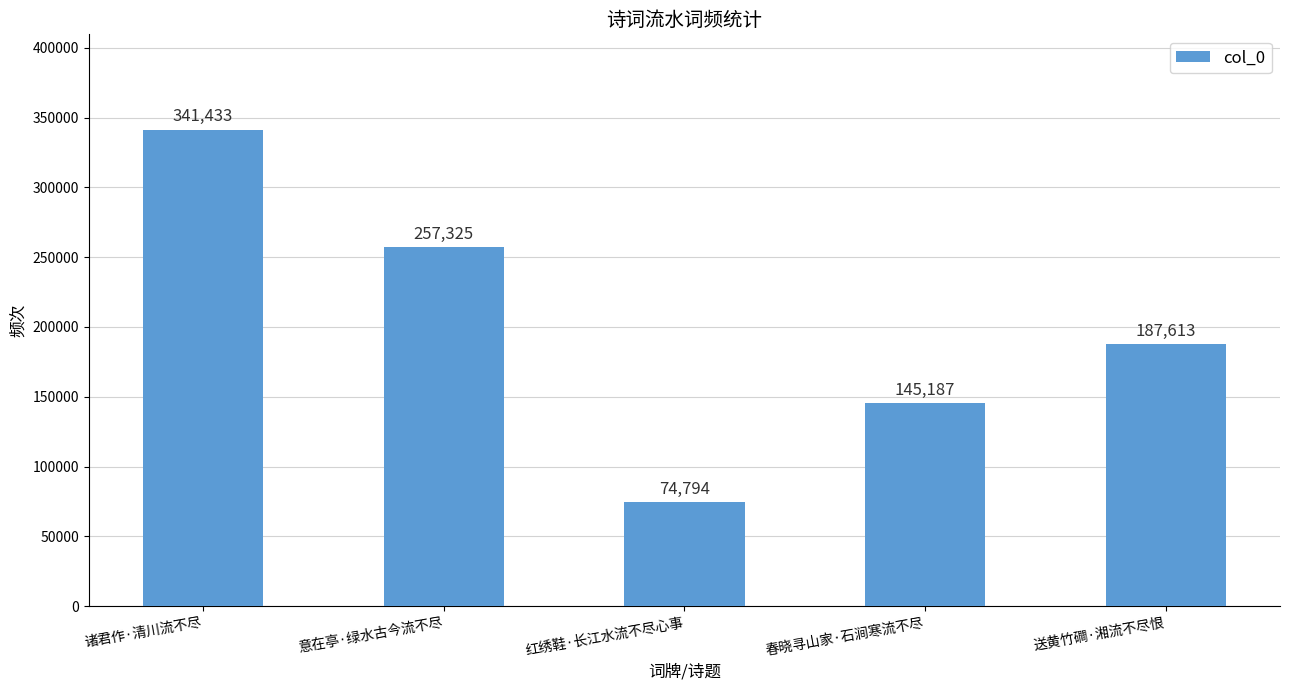

What is the sum of all values?

1006352